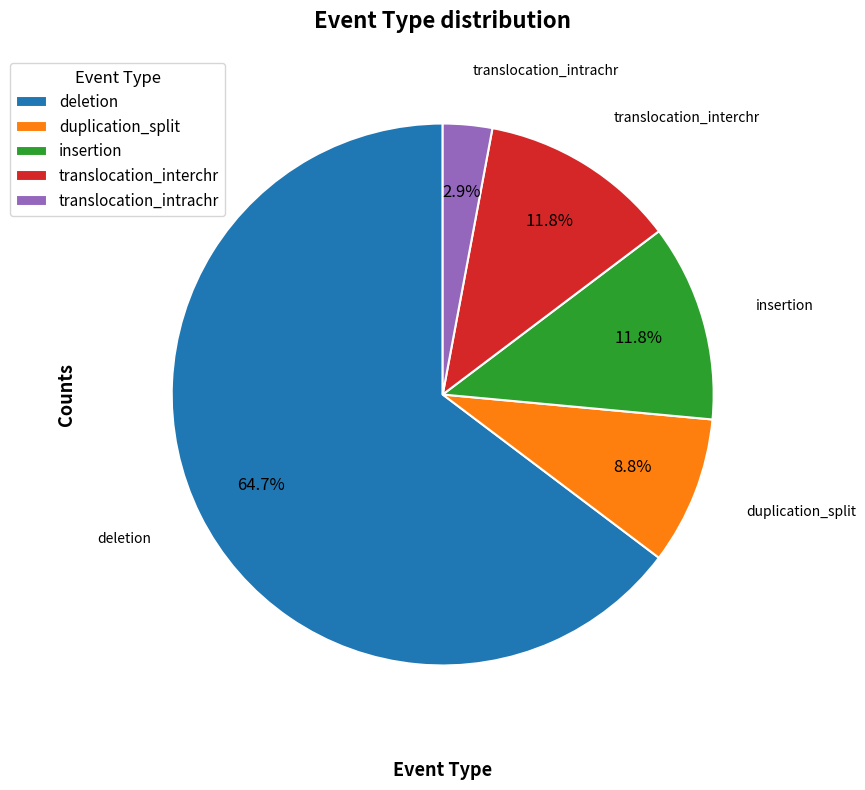

Between duplication_split and deletion, which is larger?

deletion